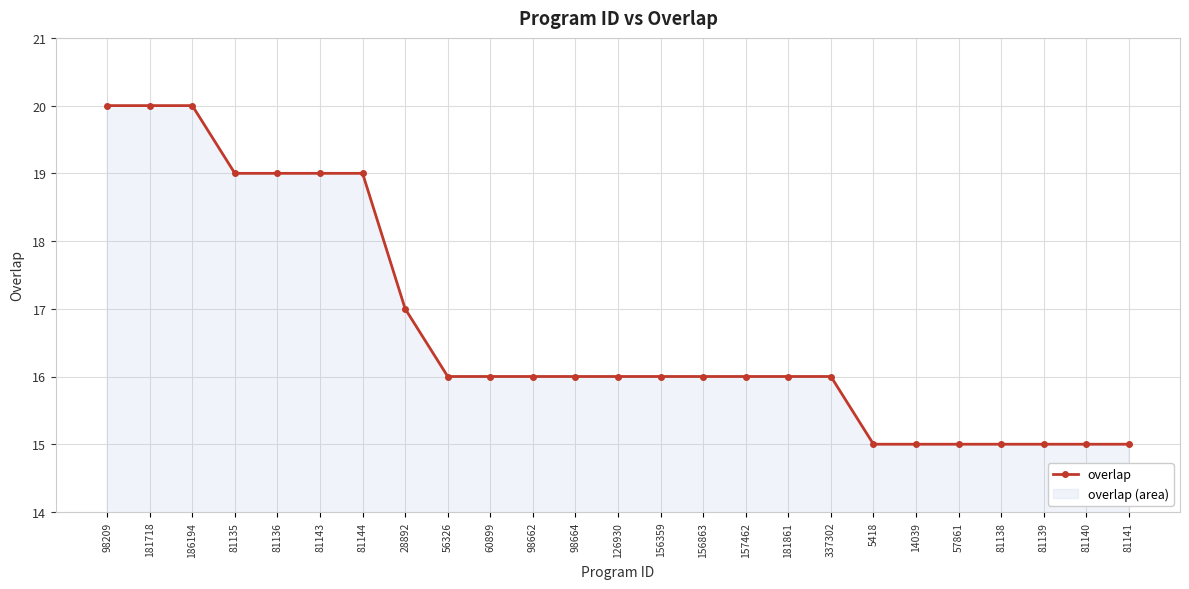

What is the average value?

17